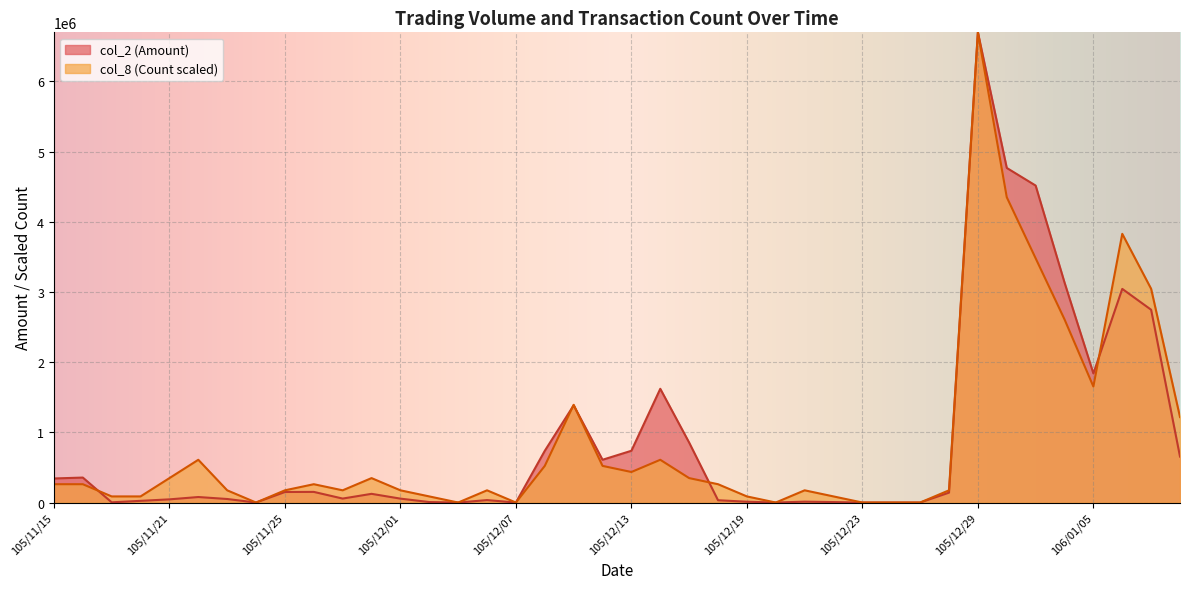

True or false: col_2 (Amount) has a value of 1146605.7 at 105/12/13.

False